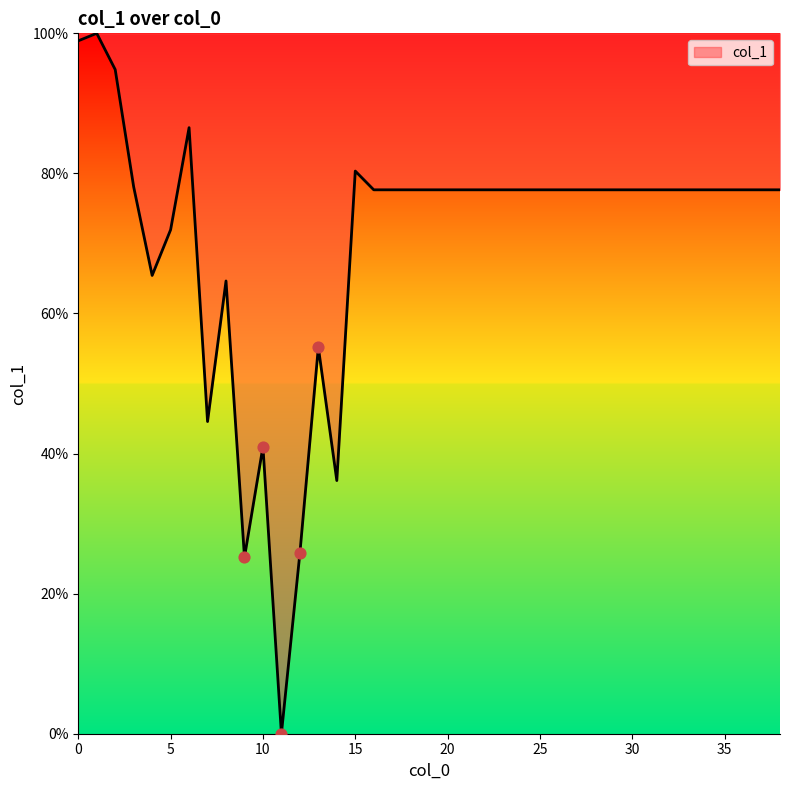

What is the greatest value displayed?

100.0